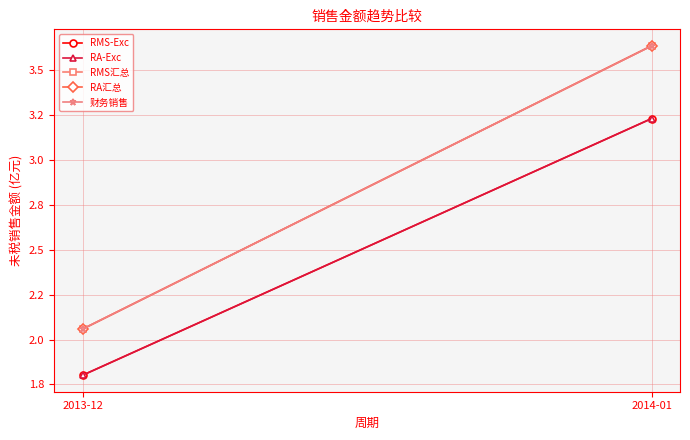

What is the difference between the maximum and minimum values in the RMS汇总 series?

1.6